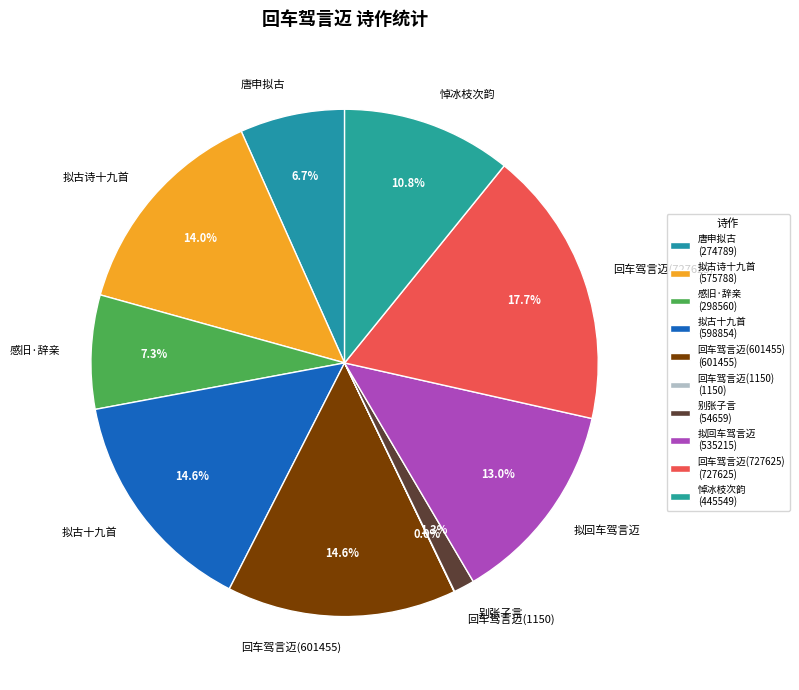

How much of the chart is everything except 悼冰枝次韵?

89.2%